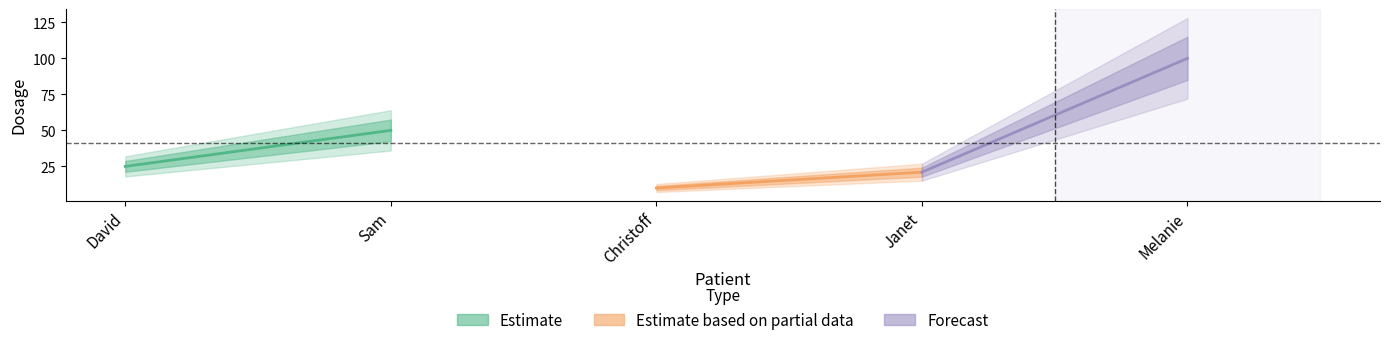

What is the highest value of the Estimate based on partial data series?

21